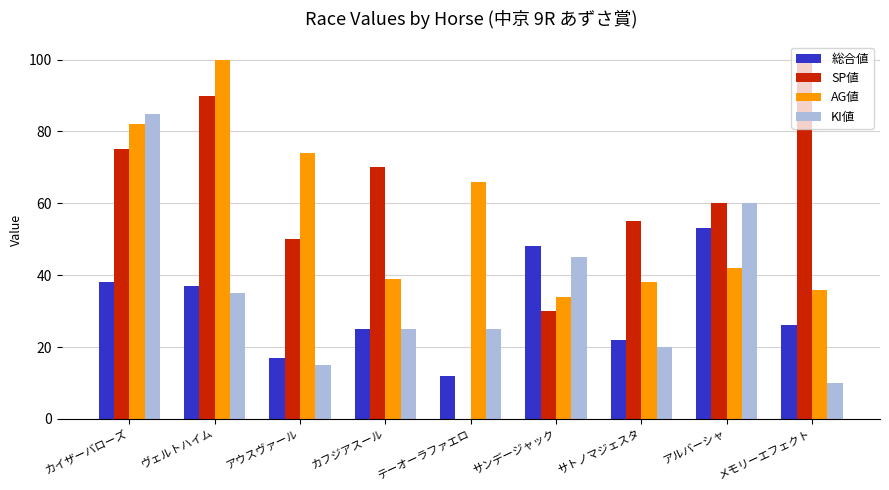

At which label does SP値 reach its peak?

メモリーエフェクト